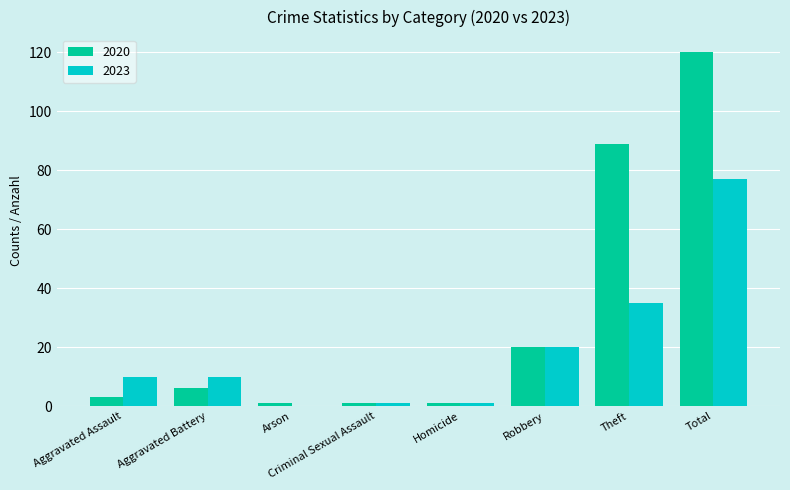

What is the approximate value of 2023 at Aggravated Battery?

10